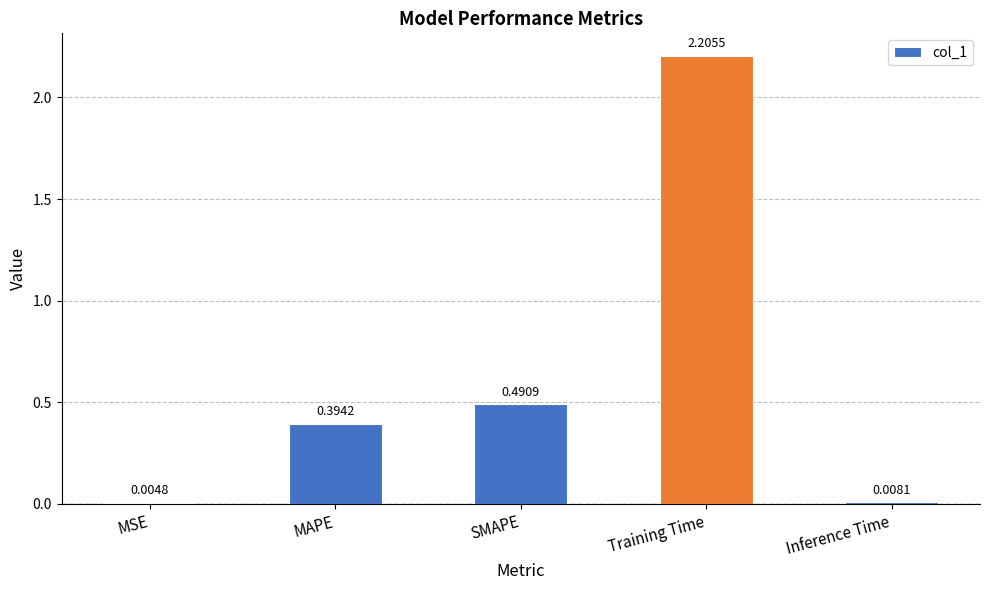

What is the sum of the values at Training Time and MAPE?

2.6